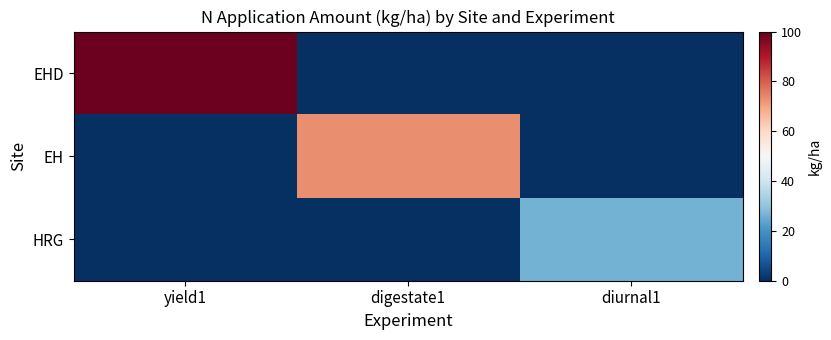

At how many categories does at least one series exceed 50?

2